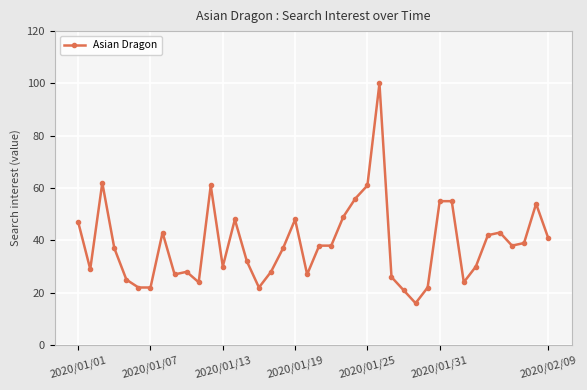

What is the sum of all values?

1547